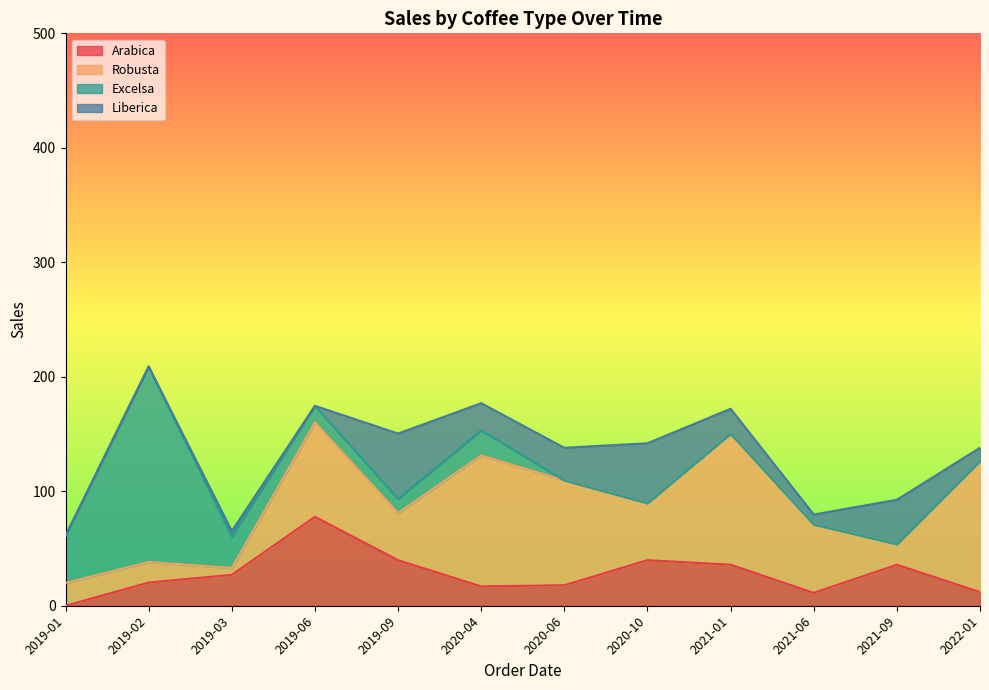

Does the chart display data point markers on the line(s)?

No